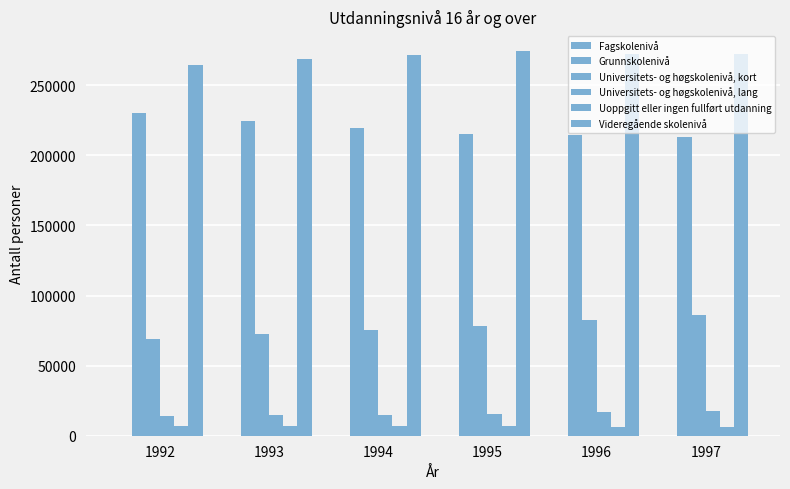

Are the bars grouped side by side (vs. stacked)?

Yes